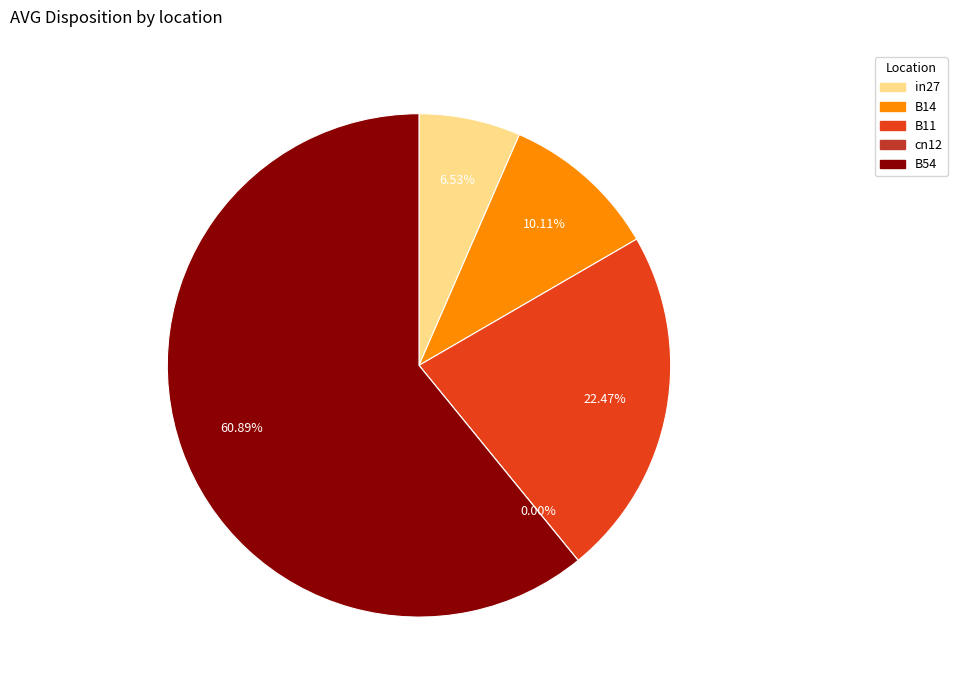

Is it true that B14 is 10% of the pie?

True